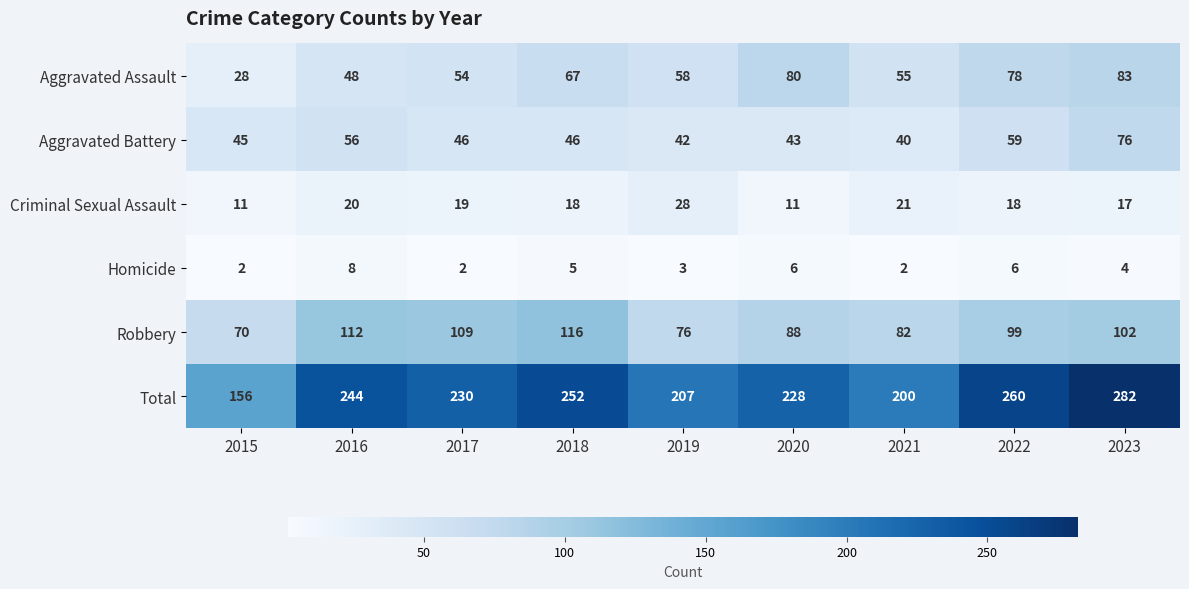

What is the difference between the maximum and minimum values in the Aggravated Assault series?

55